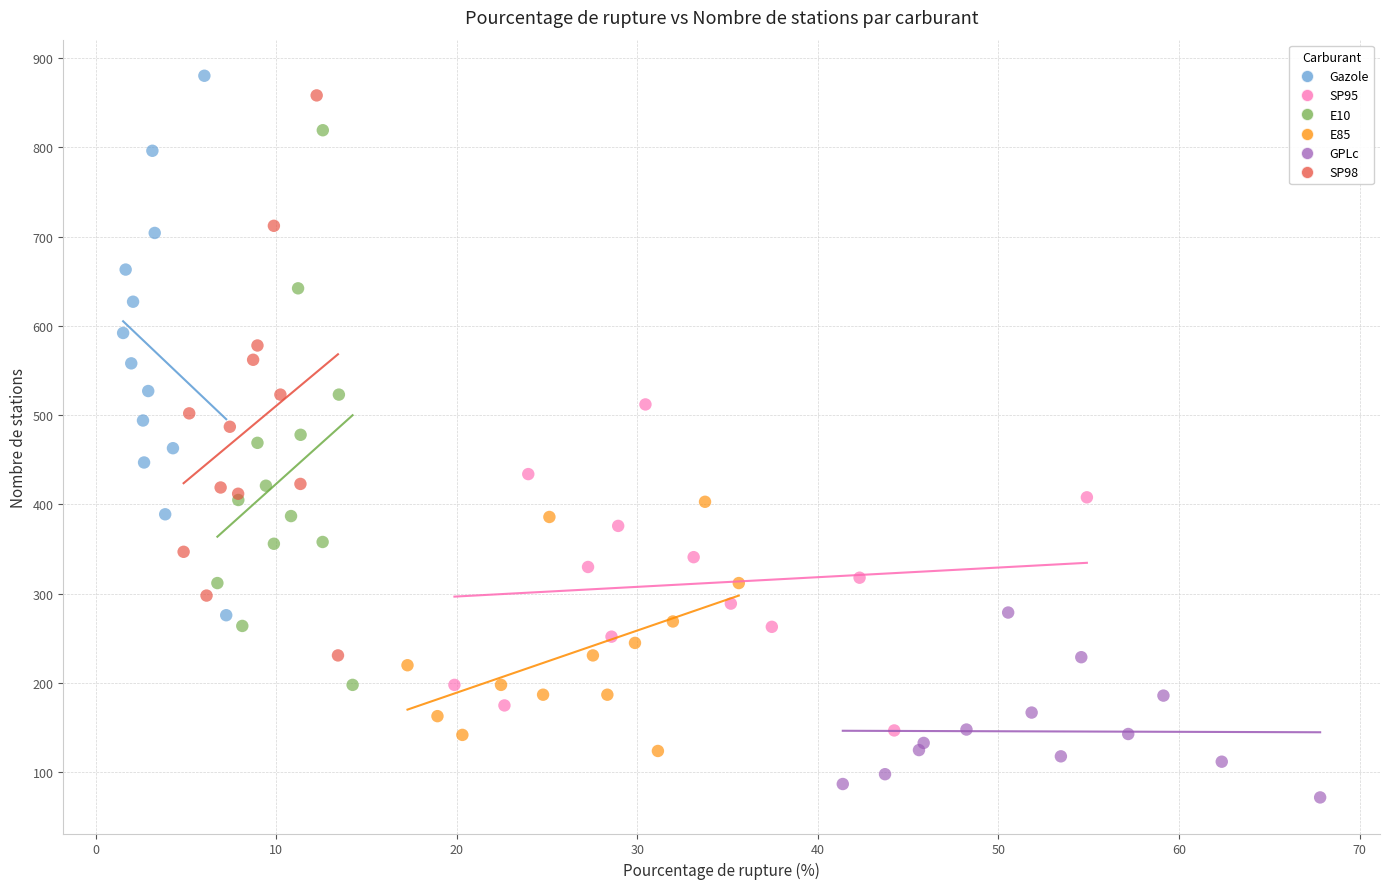

Which series reaches the minimum Y coordinate?

GPLc